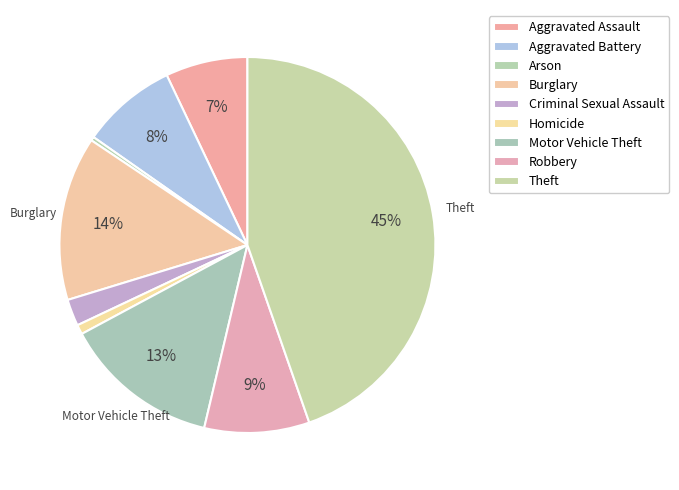

How many slices are in this pie chart?

9